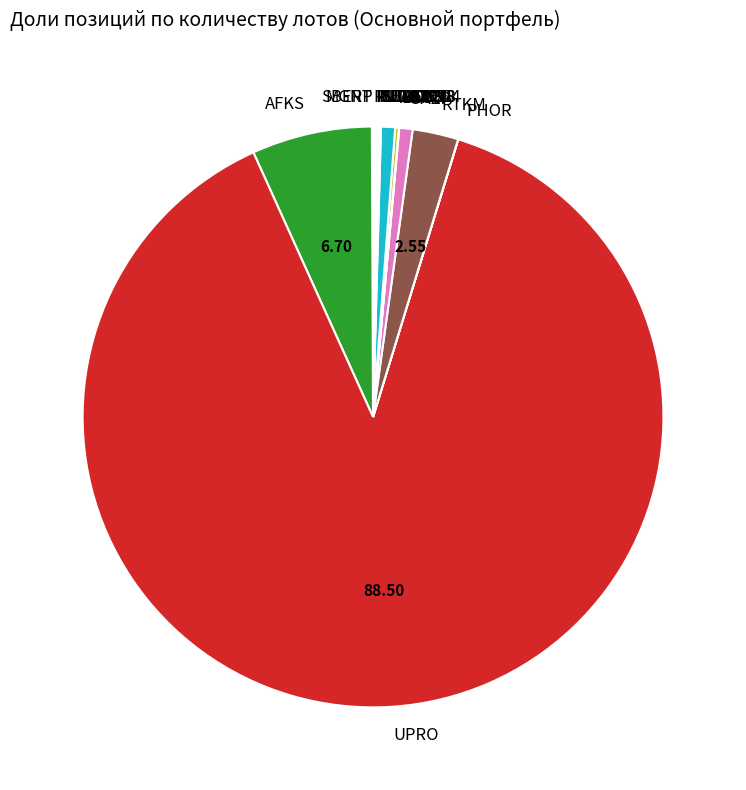

Which category accounts for the majority?

UPRO